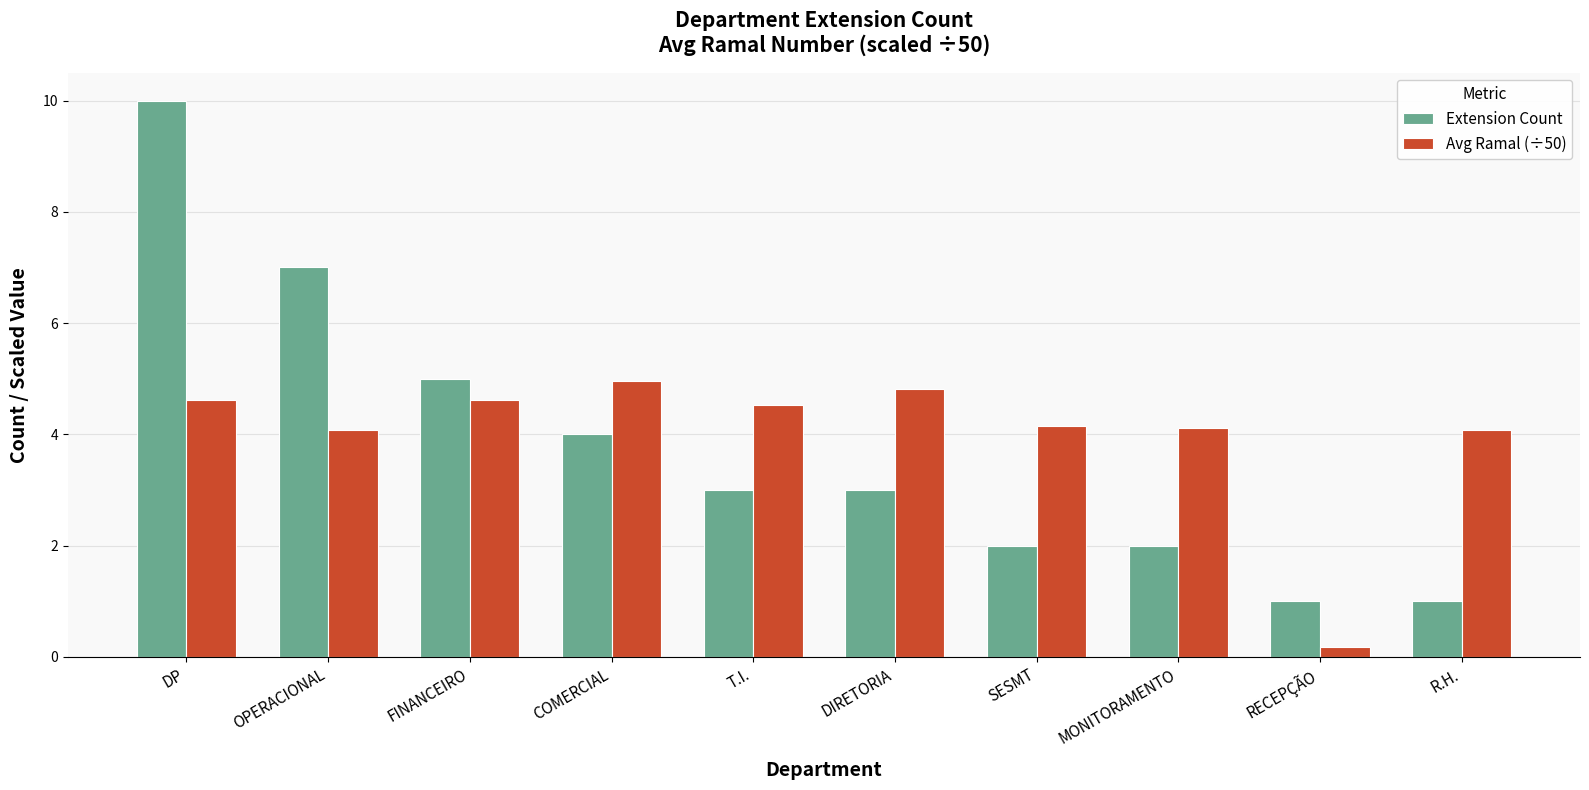

List the series in order of their peak value, lowest first.

Avg Ramal (÷50), Extension Count